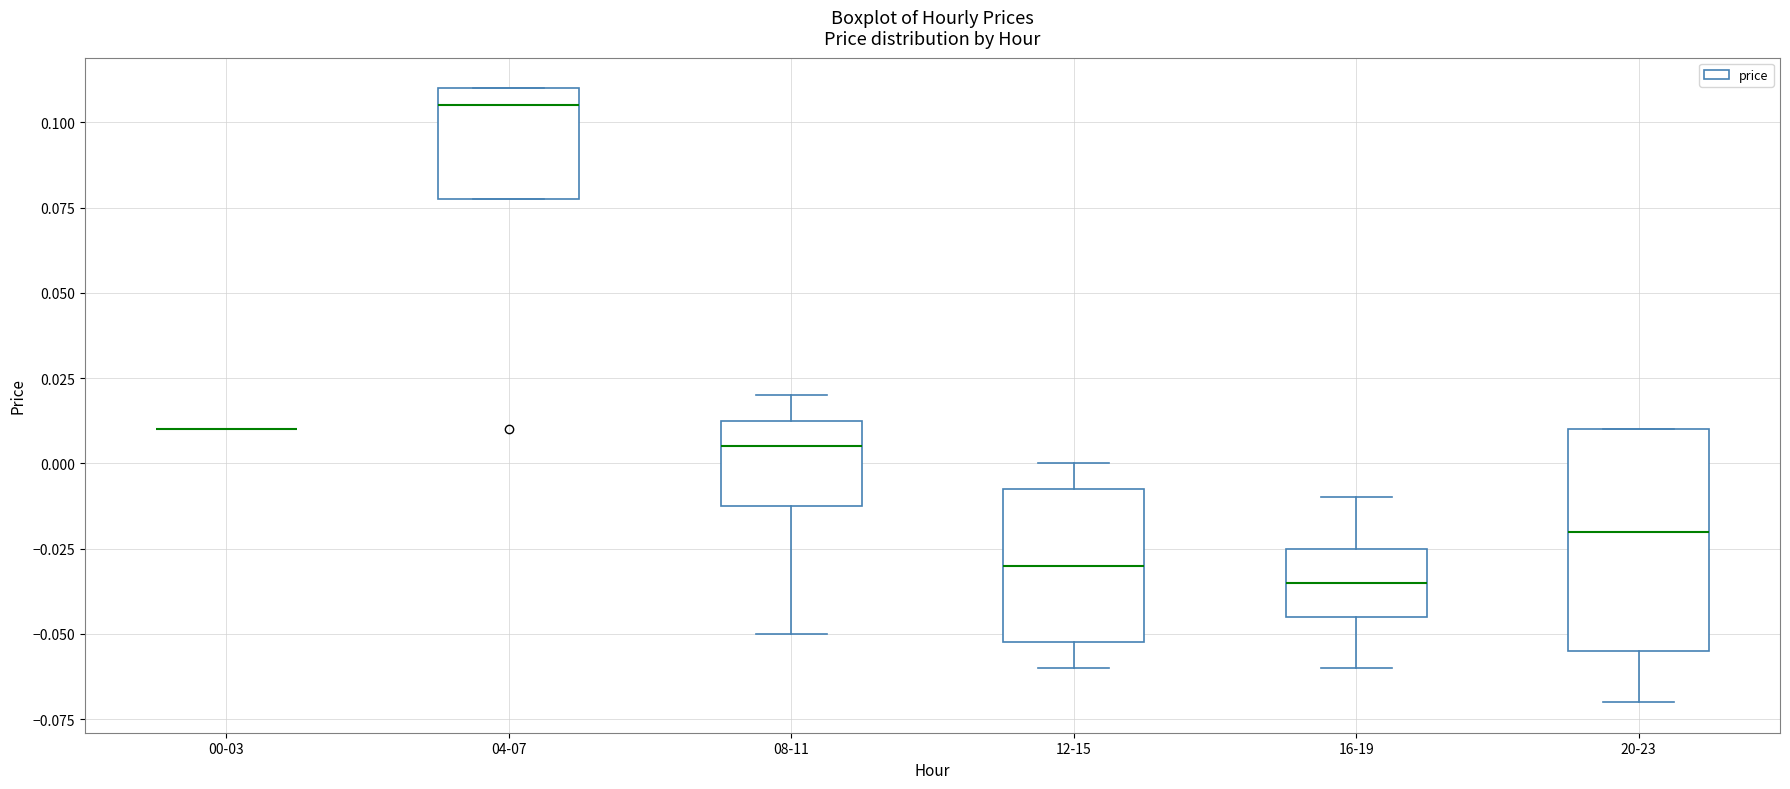

Where is the lower edge of the box for 12-15 on the y-axis? The values are not printed on the chart, so give them approximately, as read against the axis.

-0.050